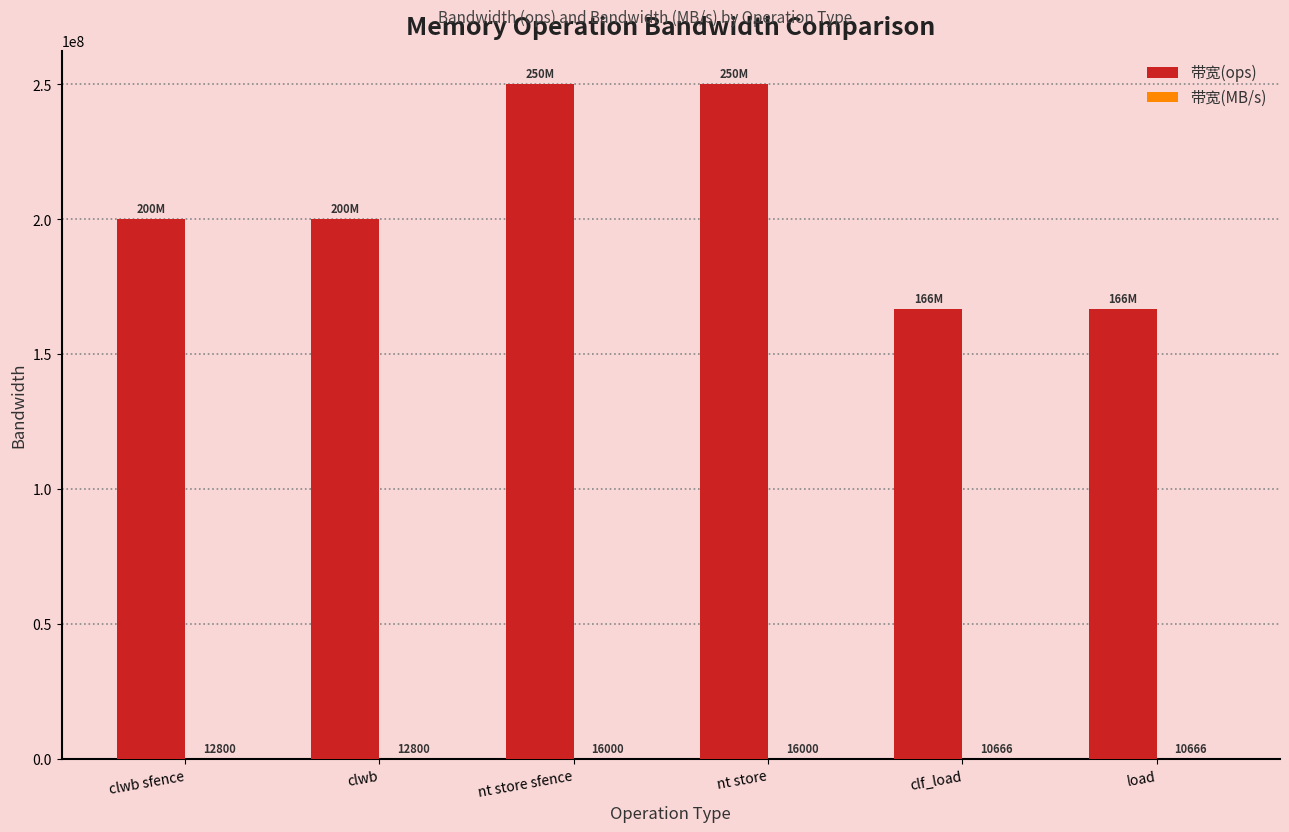

Which series has the largest total across all categories?

带宽(ops)